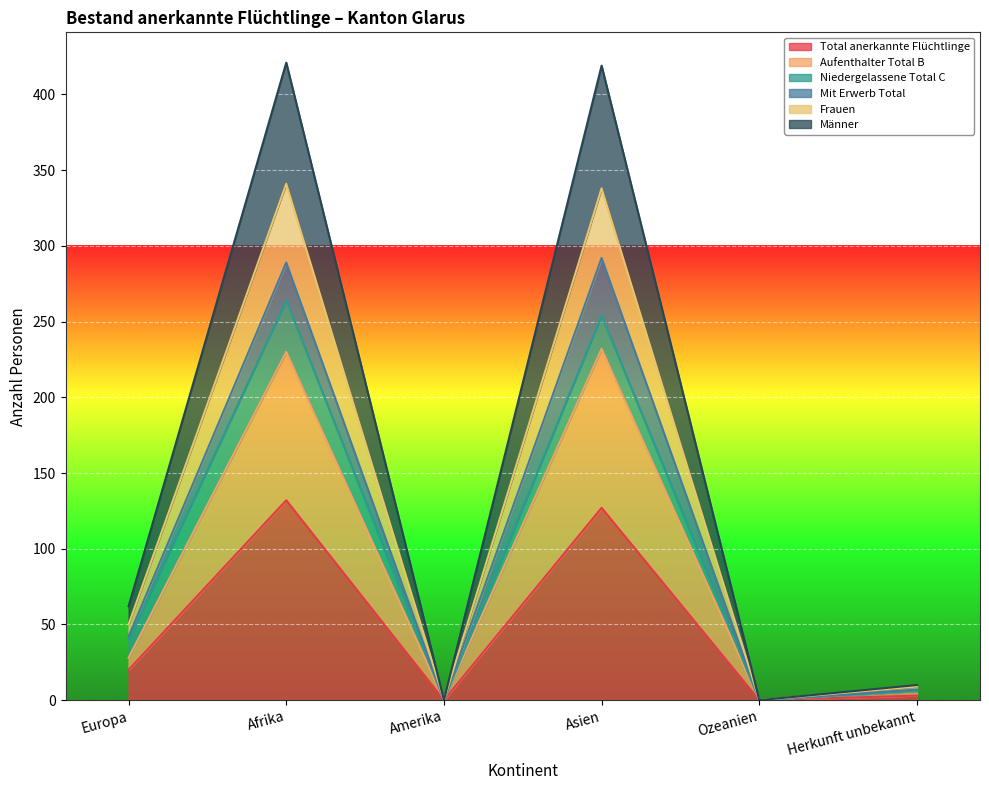

Which has a higher value, Herkunft unbekannt or Amerika?

Herkunft unbekannt